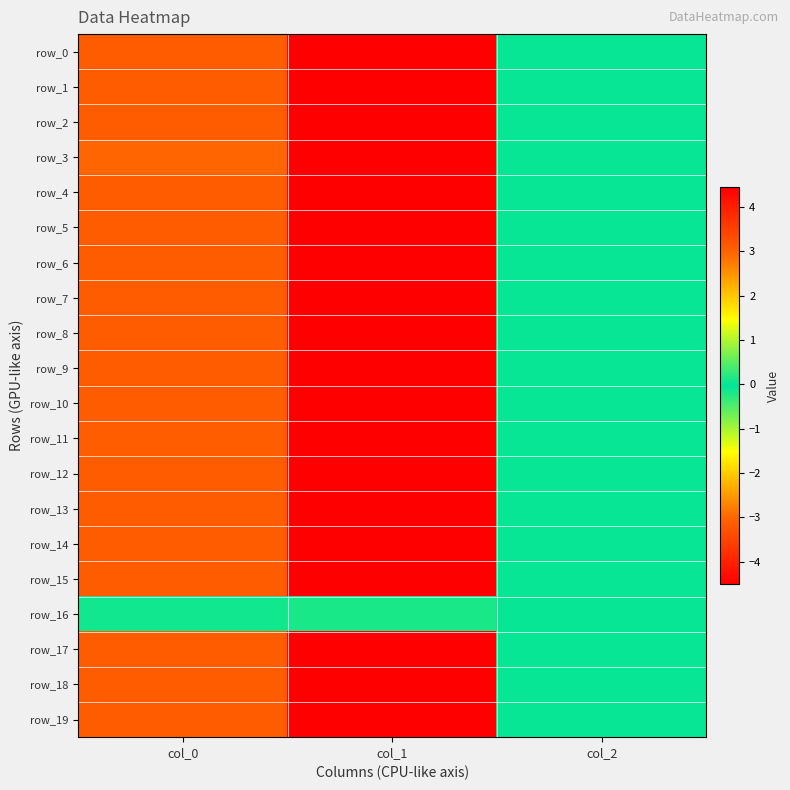

Reading left to right, transcribe all the data shown in this chart.

row_0: -3.1	4.4	0.0
row_1: -3.1	4.4	0.0
row_2: -3.1	4.4	0.0
row_3: -3.0	-4.5	0.0
row_4: -3.1	4.4	0.0
row_5: -3.1	4.4	0.0
row_6: -3.1	4.4	0.0
row_7: -3.1	4.4	0.0
row_8: -3.1	4.4	0.0
row_9: -3.1	4.4	0.0
row_10: -3.1	4.4	0.0
row_11: -3.1	4.4	0.0
row_12: -3.1	4.4	0.0
row_13: -3.1	4.4	0.0
row_14: -3.1	4.4	0.0
row_15: -3.1	4.4	0.0
row_16: -0.1	0.1	0.0
row_17: -3.1	4.4	0.0
row_18: -3.1	4.4	0.0
row_19: -3.1	4.4	0.0